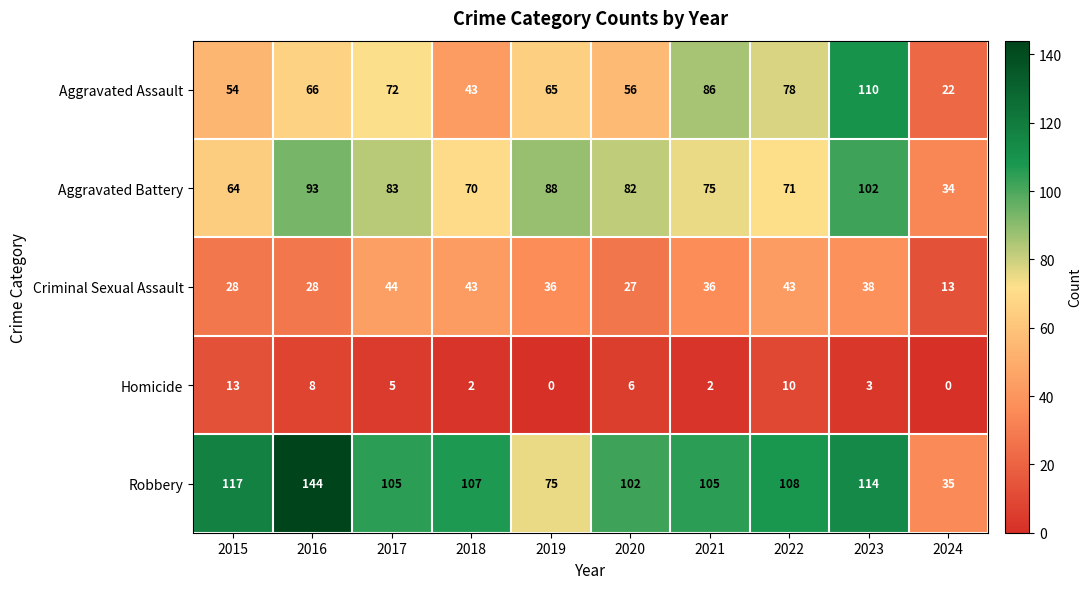

Which category has the lowest value in the Criminal Sexual Assault series?

2024